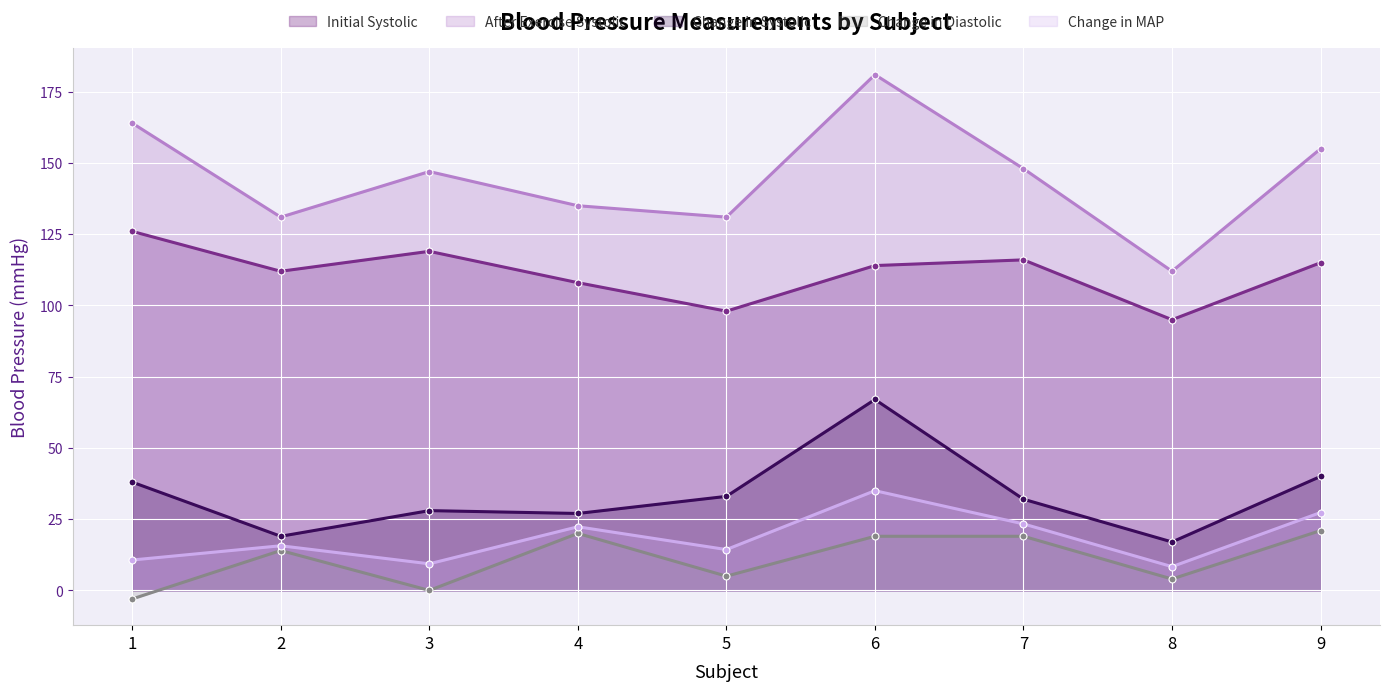

The Change in Diastolic series shows 21.0 at 9. True or false?

True